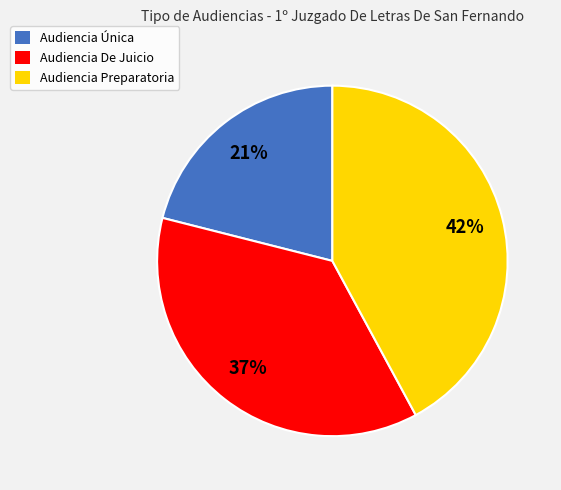

Which category has the smallest portion of the pie?

Audiencia Única